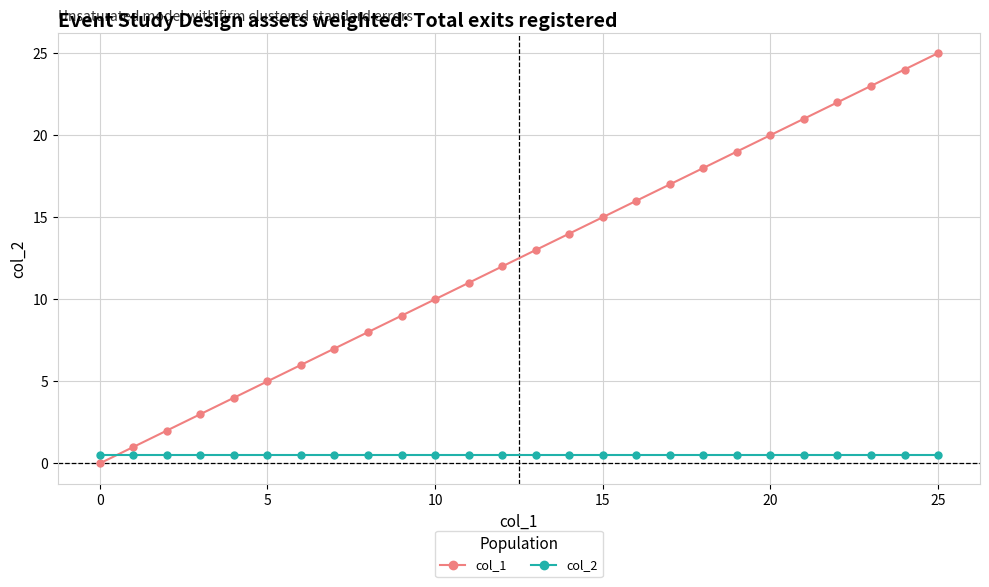

What is the greatest value displayed?

25.0